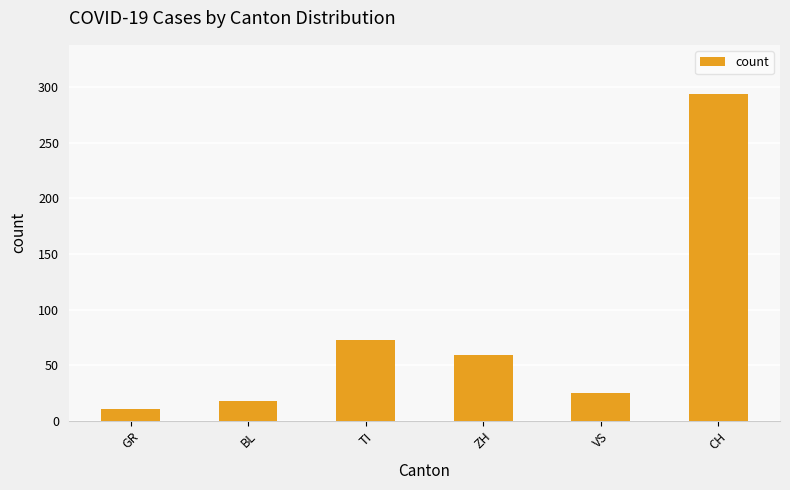

Between GR and BL, which is larger?

BL